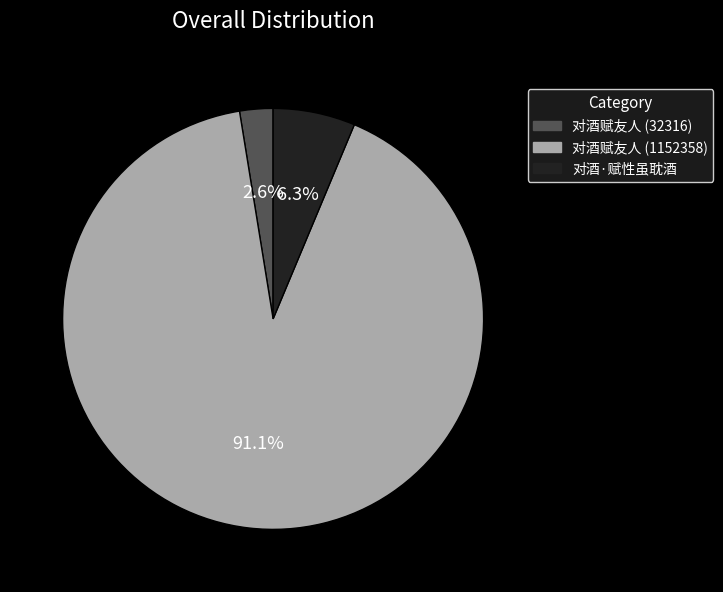

Combined, do 对酒赋友人 (1152358) and 对酒·赋性虽耽酒 account for over 50%?

Yes